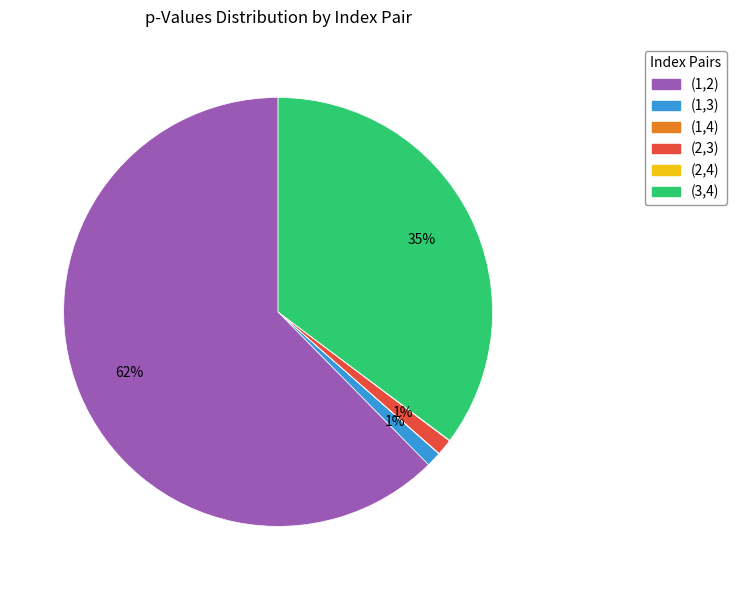

What percentage is the (3,4) slice, to the nearest percent?

35%